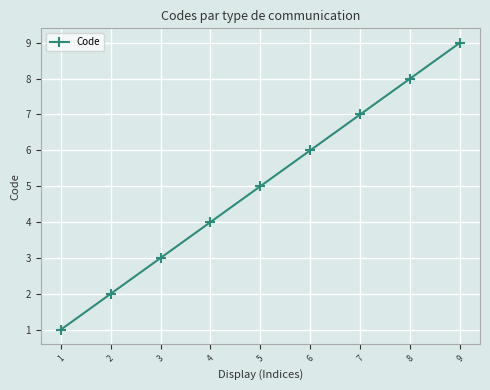

What is the greatest value displayed?

9